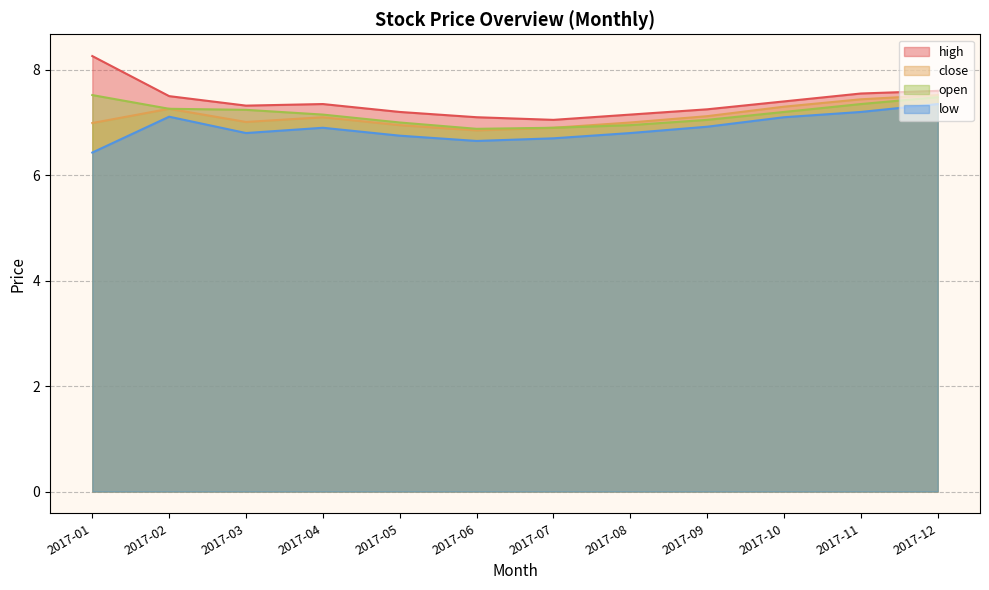

Count the number of categories in the chart.

12